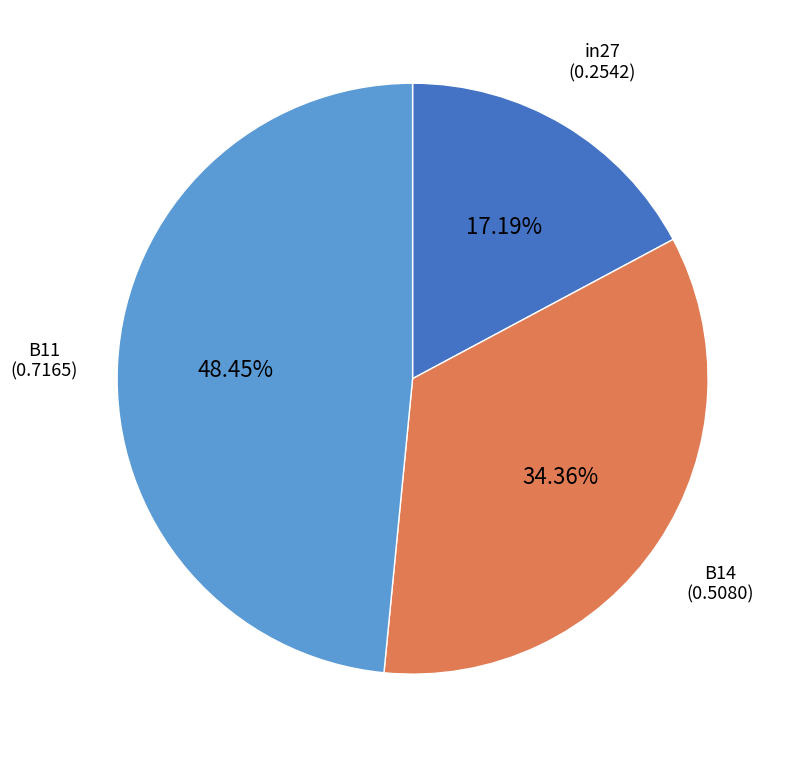

The B11 slice represents 48% of the pie. True or false?

True